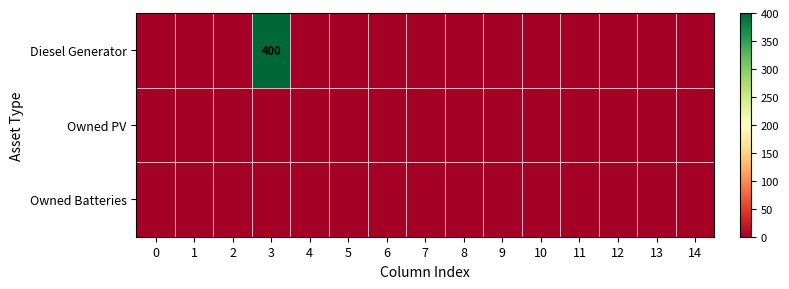

Which series has the largest range (max minus min)?

Diesel Generator